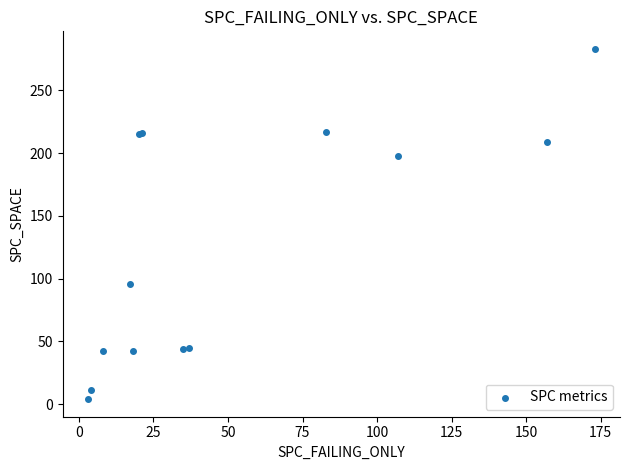

What Y value in the scatter plot is closest to 143?

96